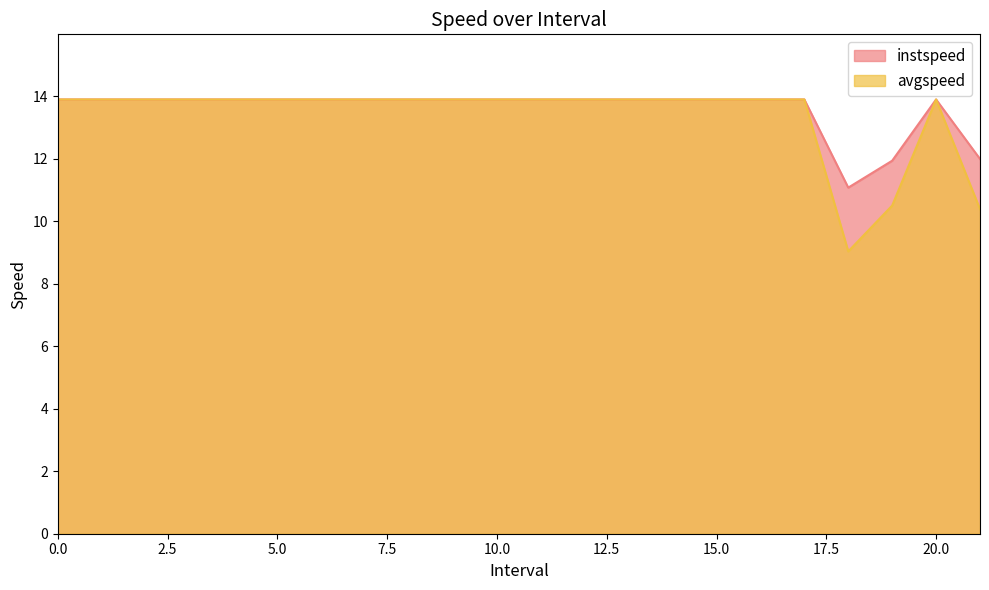

How many data points does each series have?

22